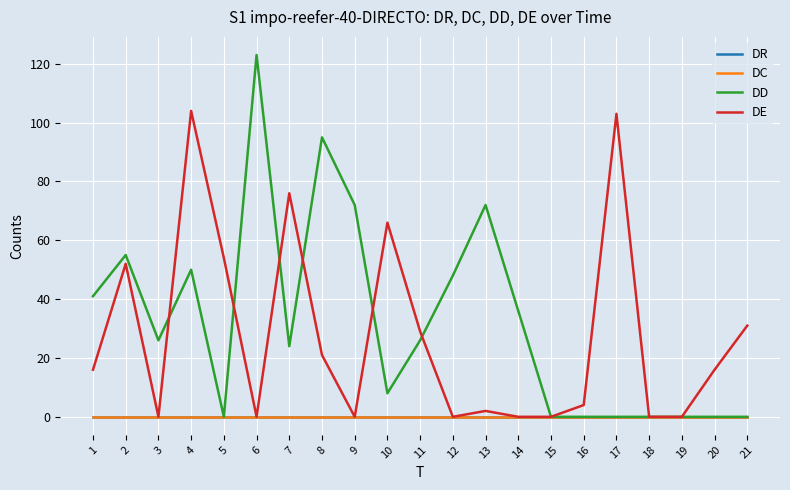

Which series has the largest total across all categories?

DD